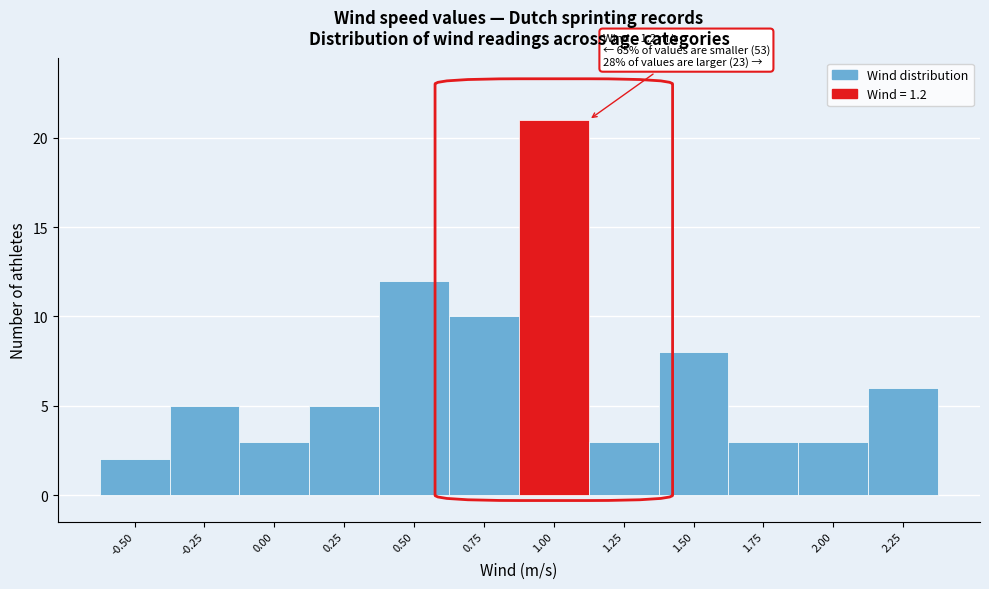

Reading left to right, transcribe all the data shown in this chart.

2	5	3	5	12	10	21	3	8	3	3	6